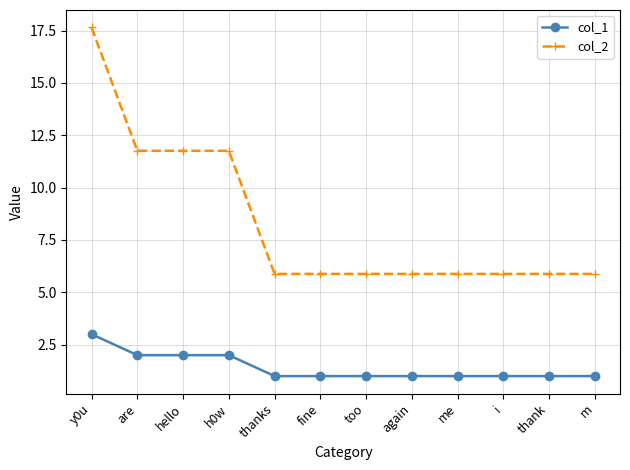

List the series in order of their overall mean, lowest first.

col_1, col_2